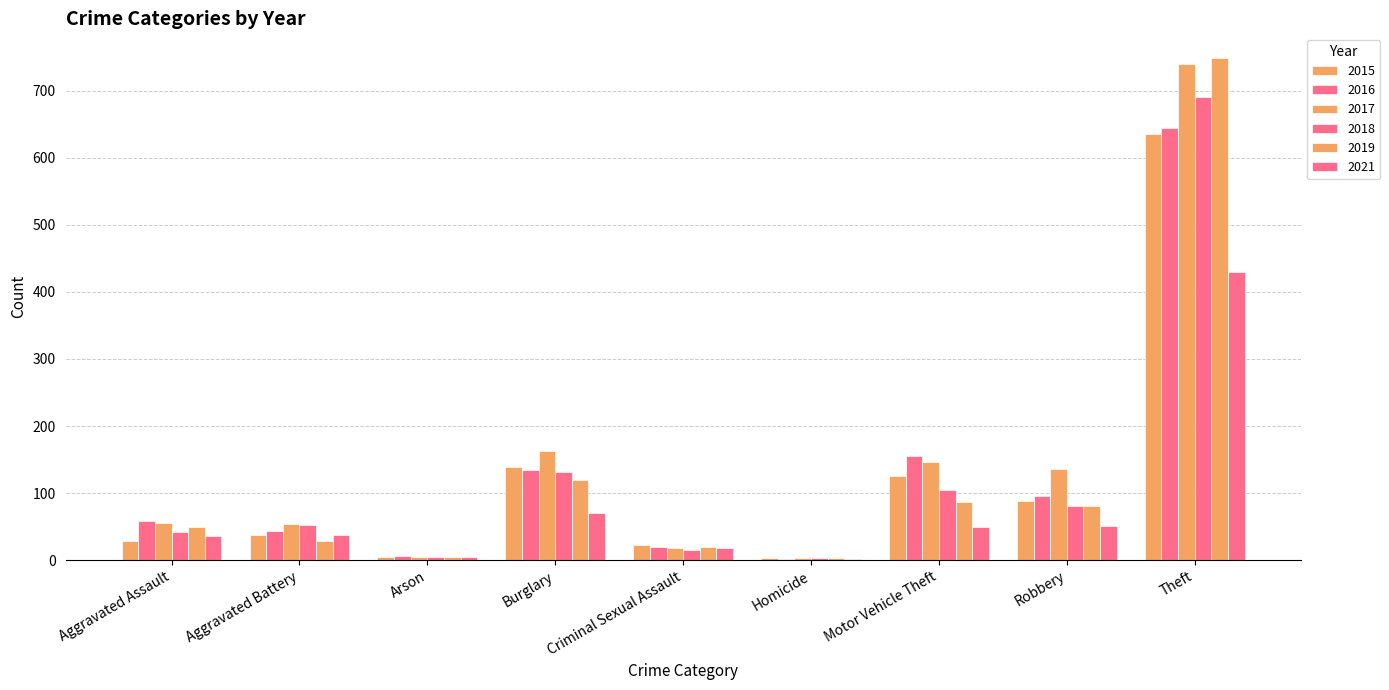

Reading right to left, transcribe all the data shown in this chart.

2015: Theft=636	Robbery=88	Motor Vehicle Theft=125	Homicide=3	Criminal Sexual Assault=22	Burglary=139	Arson=4	Aggravated Battery=37	Aggravated Assault=28
2016: Theft=644	Robbery=96	Motor Vehicle Theft=155	Homicide=2	Criminal Sexual Assault=19	Burglary=134	Arson=6	Aggravated Battery=44	Aggravated Assault=59
2017: Theft=739	Robbery=136	Motor Vehicle Theft=146	Homicide=3	Criminal Sexual Assault=18	Burglary=162	Arson=5	Aggravated Battery=54	Aggravated Assault=55
2018: Theft=691	Robbery=81	Motor Vehicle Theft=104	Homicide=3	Criminal Sexual Assault=15	Burglary=132	Arson=5	Aggravated Battery=53	Aggravated Assault=42
2019: Theft=748	Robbery=80	Motor Vehicle Theft=87	Homicide=3	Criminal Sexual Assault=19	Burglary=120	Arson=5	Aggravated Battery=29	Aggravated Assault=50
2021: Theft=430	Robbery=51	Motor Vehicle Theft=50	Homicide=2	Criminal Sexual Assault=18	Burglary=71	Arson=4	Aggravated Battery=38	Aggravated Assault=36